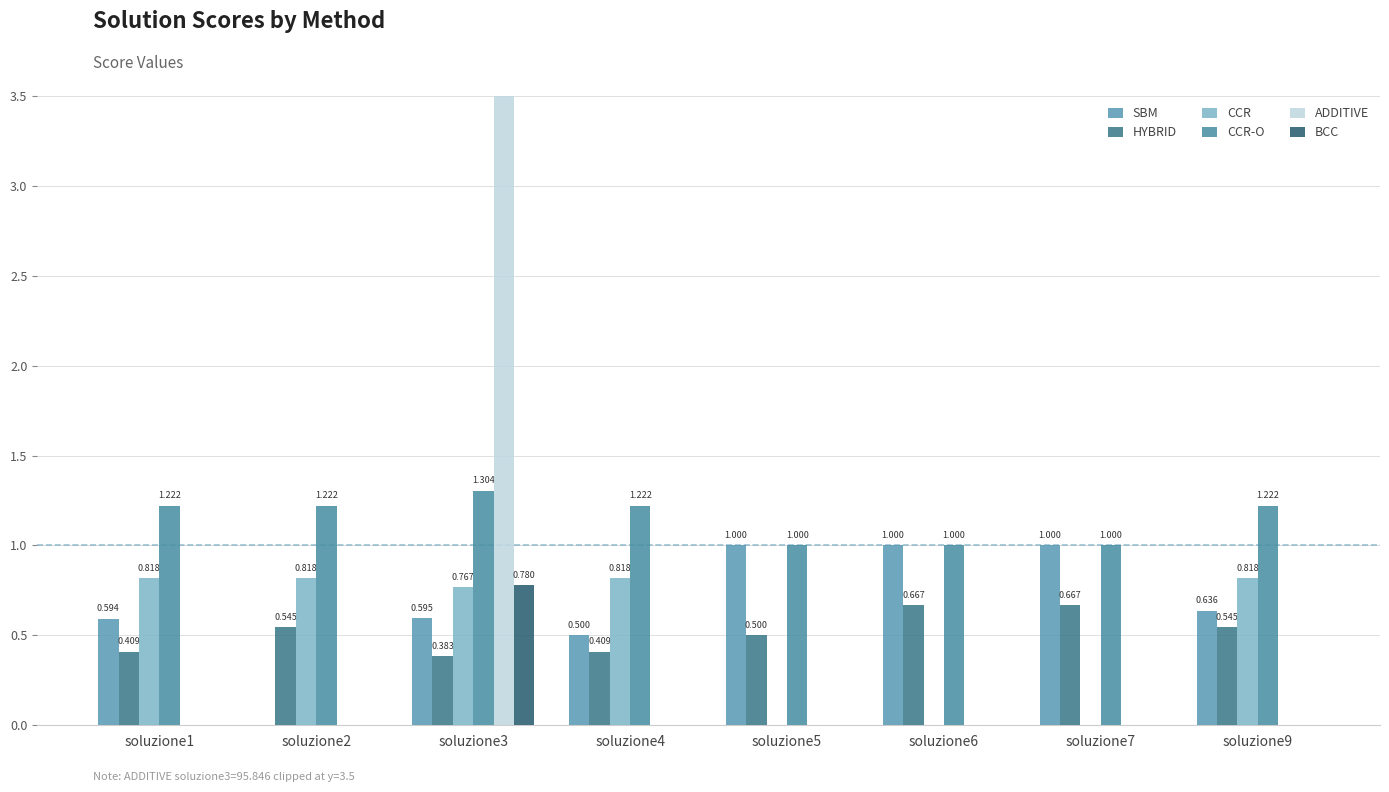

How many bars are there in each group?

6